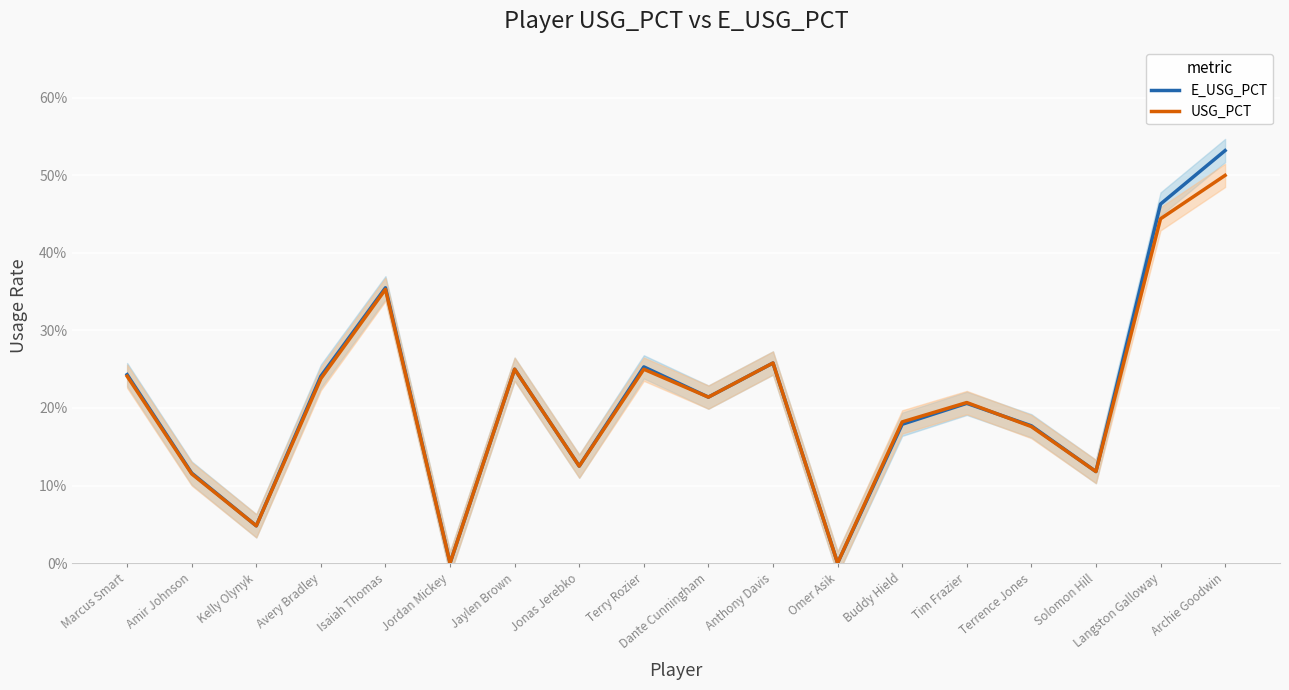

True or false: E_USG_PCT has a value of 0.1 at Jonas Jerebko.

True